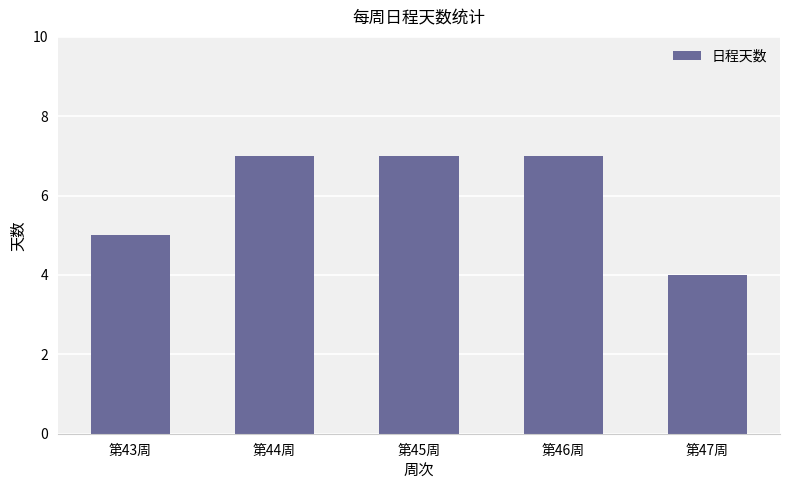

What is the average value?

6